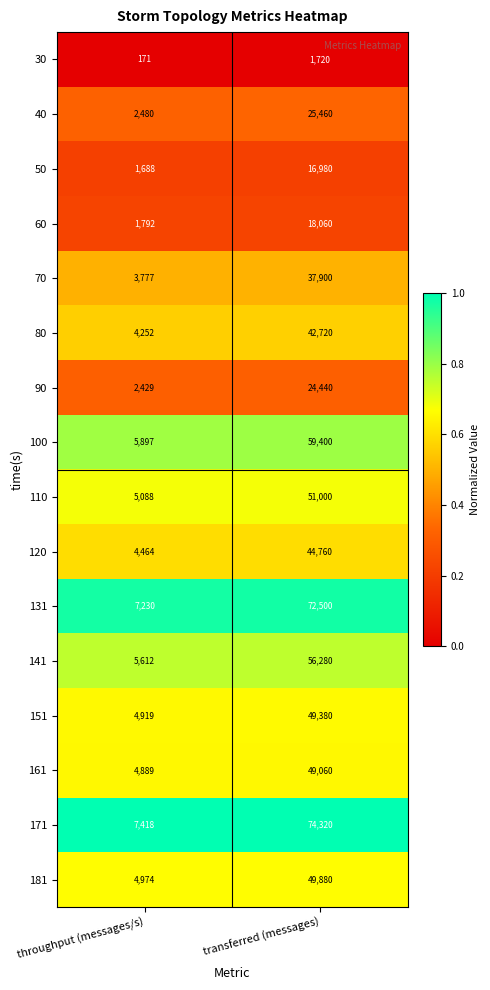

How many series are shown in this chart?

16